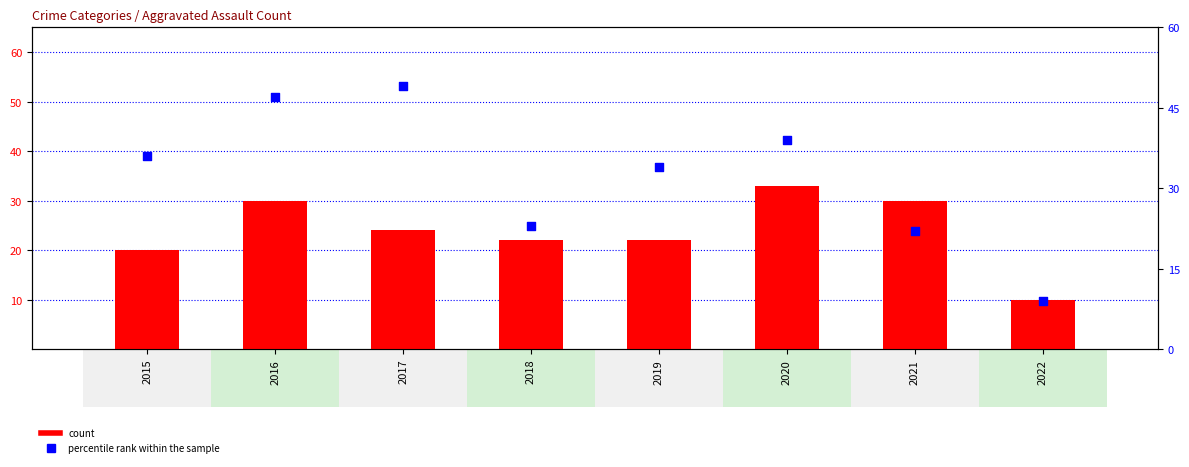

Which series reaches the minimum Y coordinate?

percentile rank within the sample